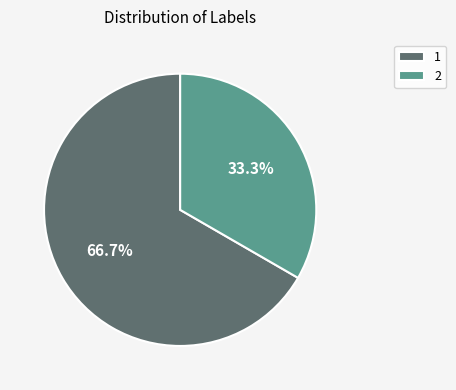

What is the total percentage of 2 and 1?

100.0%